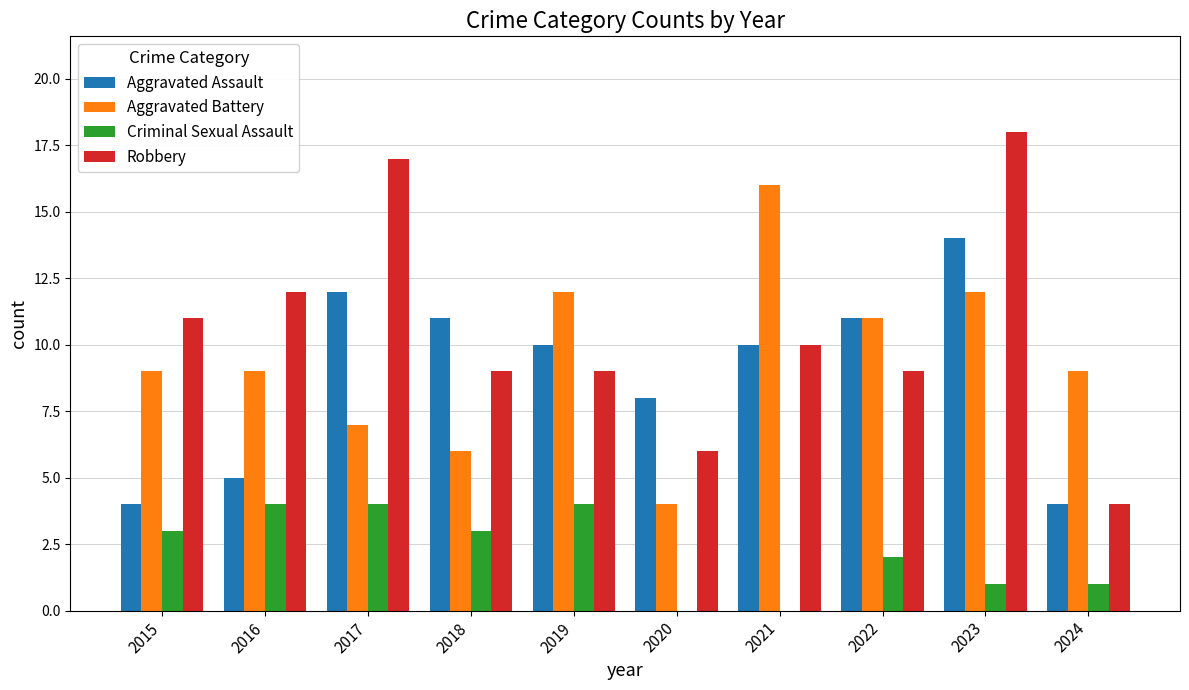

How many data points does each series have?

10